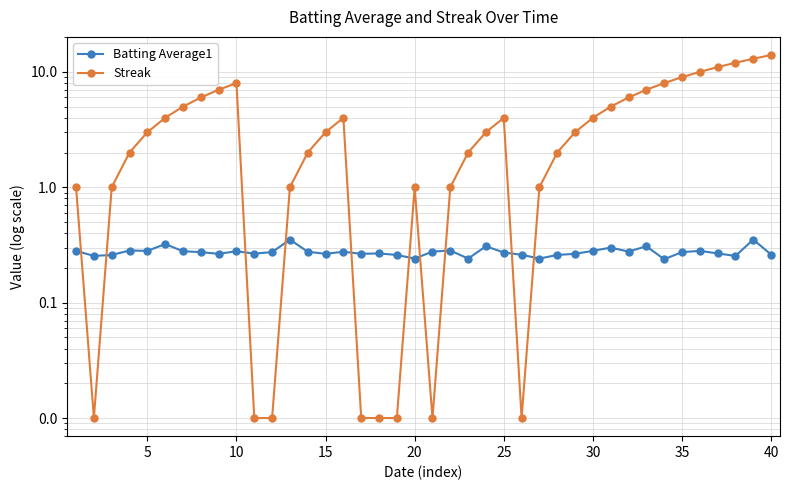

What is the sum of all Streak values?

163.1